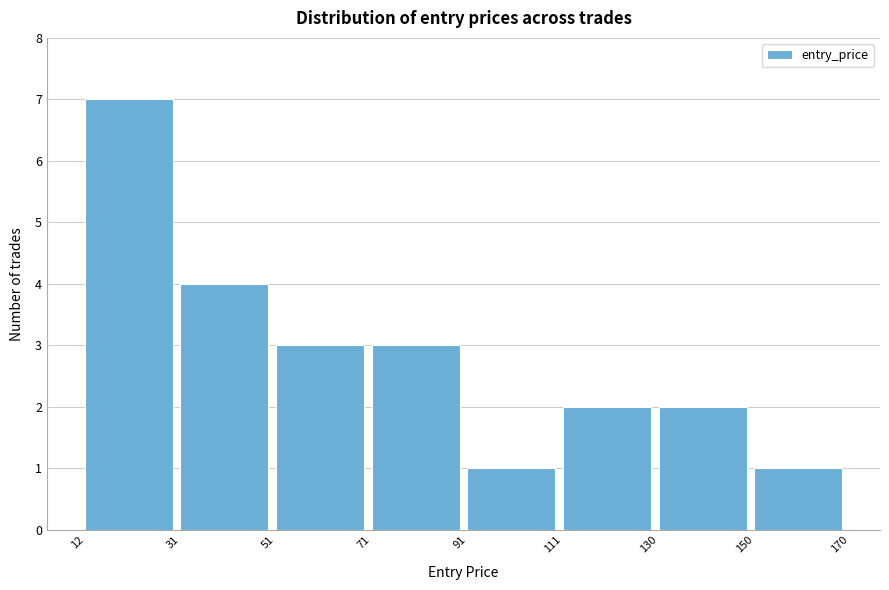

Reading left to right, transcribe this chart: for each bar, give the range it covers on the x-axis and its height. The values are not printed on the chart, so give them approximately, as read against the axis.

12 to 31: 7
31 to 51: 4
51 to 71: 3
71 to 91: 3
91 to 111: 1
111 to 130: 2
130 to 150: 2
150 to 170: 1